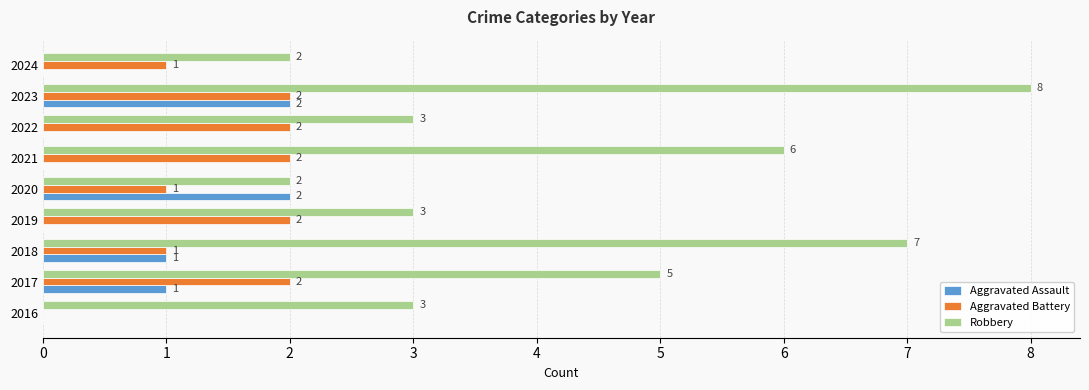

The value of Aggravated Battery at 2022 is 3. True or false?

False